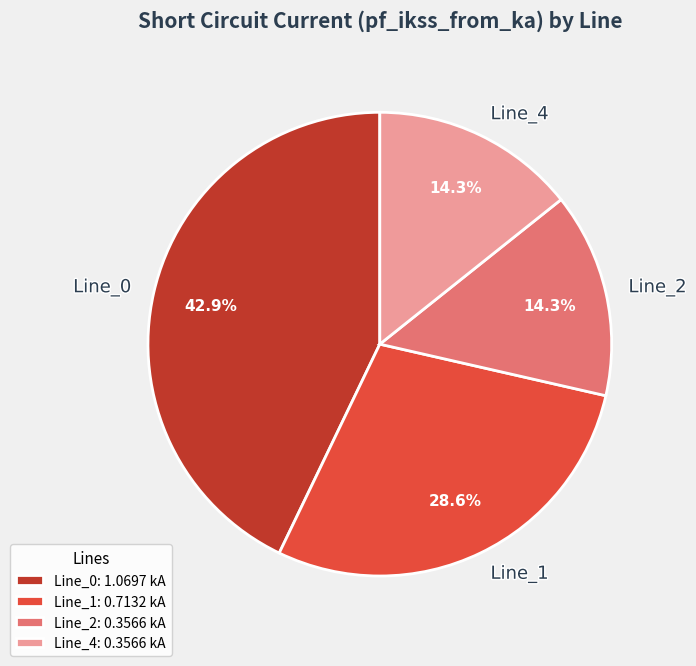

To the nearest percent, what percentage of the pie is Line_0?

43%